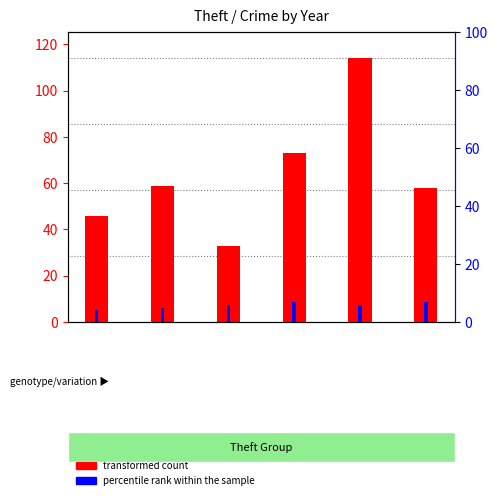

What is the approximate value of percentile rank within the sample at 4?

6